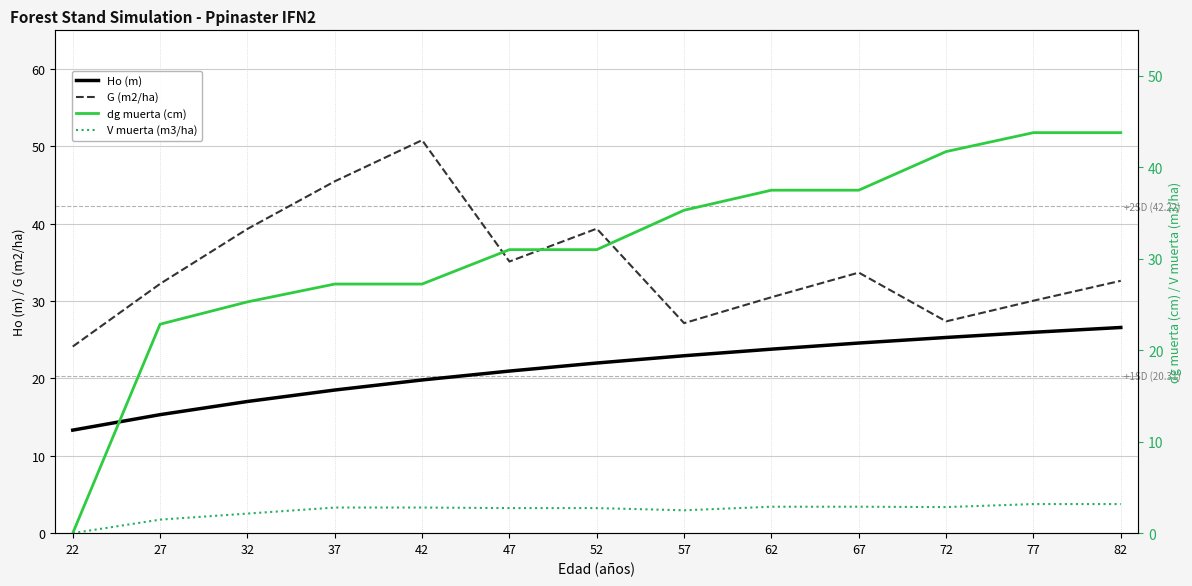

Which series has the largest range (max minus min)?

dg muerta (cm)